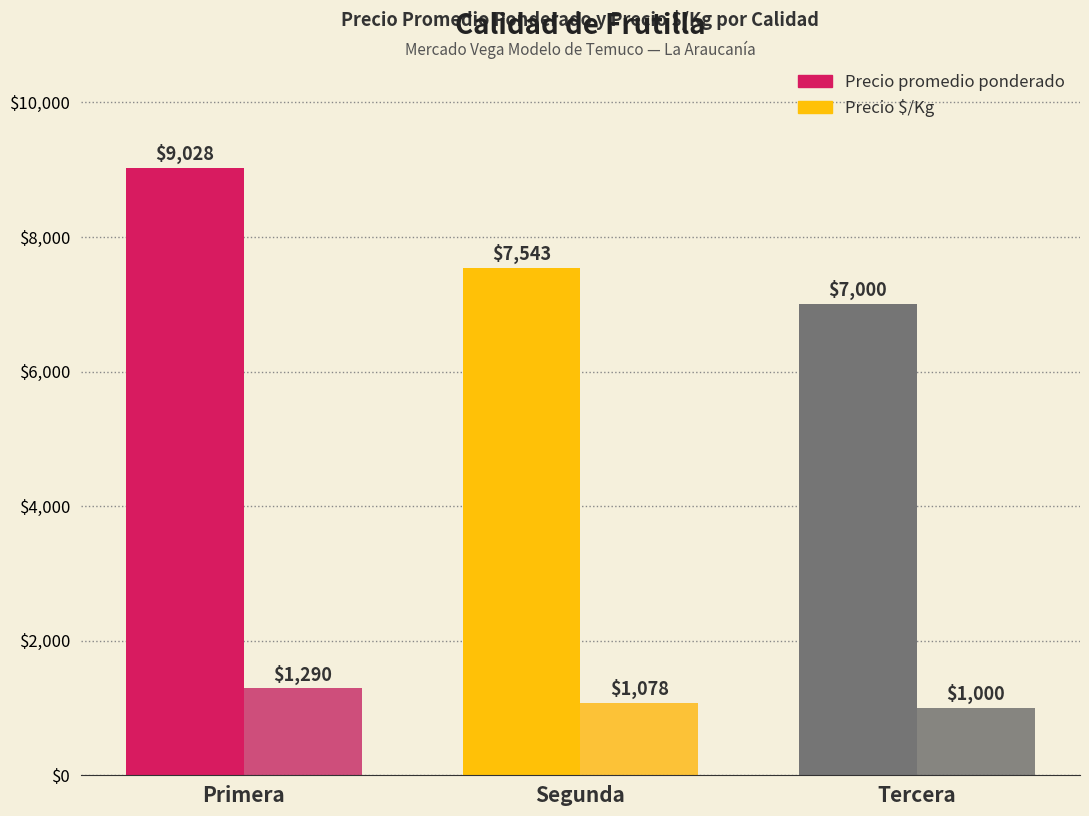

At how many categories does at least one series exceed 8032?

1